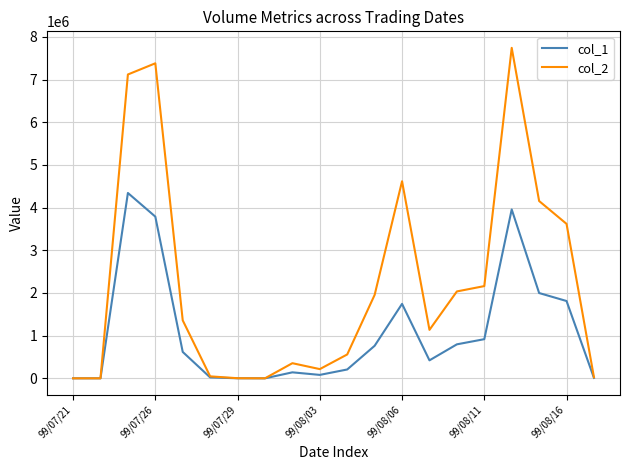

Which series has the widest spread of values?

col_2